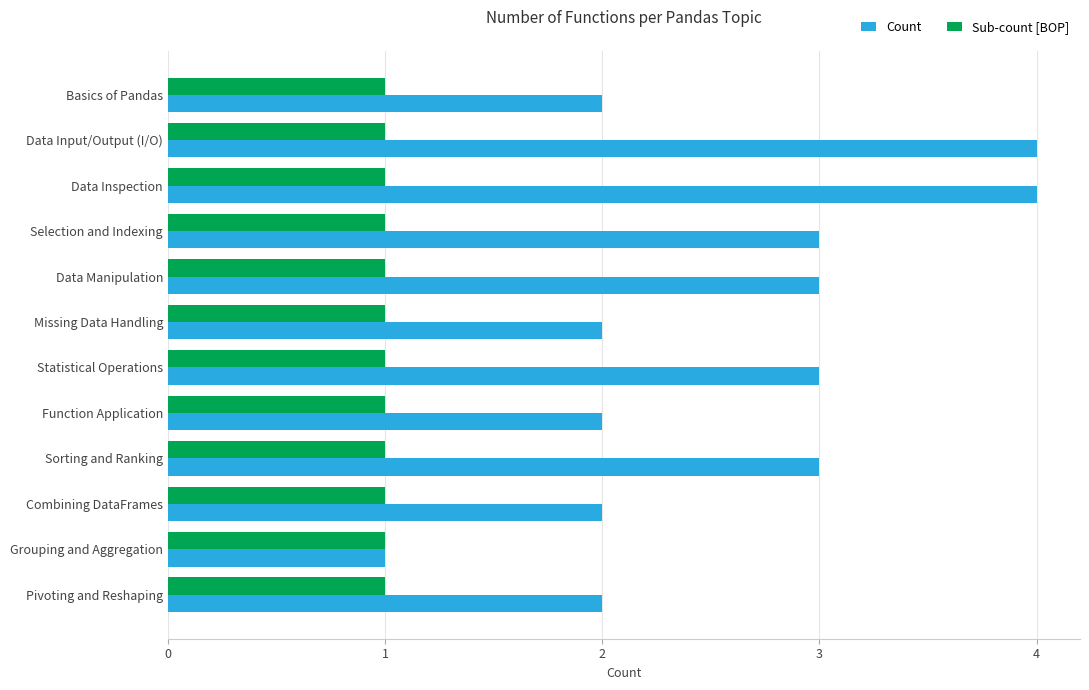

Which series has the largest range (max minus min)?

Count